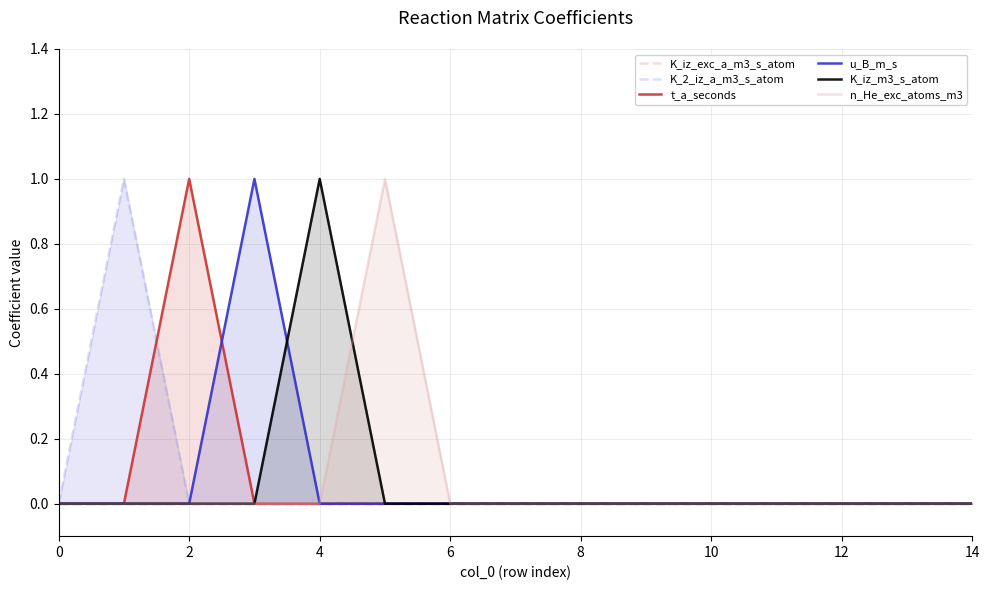

Which series changed the most between 10 and 11?

K_iz_exc_a_m3_s_atom